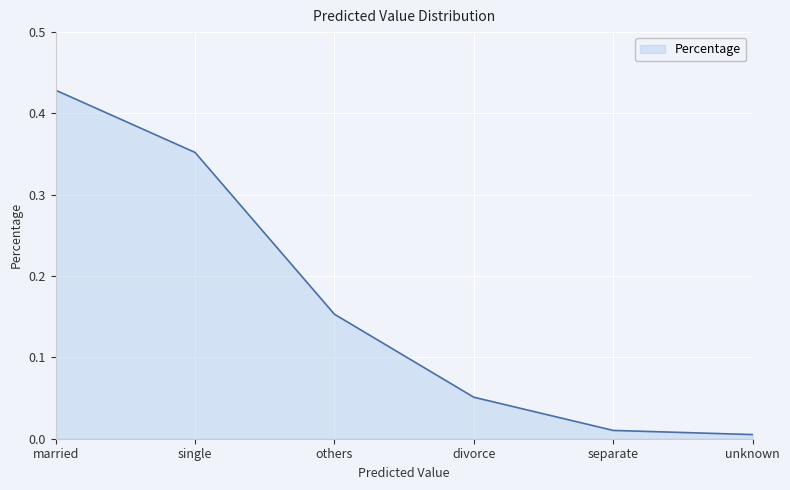

Count the number of categories in the chart.

6